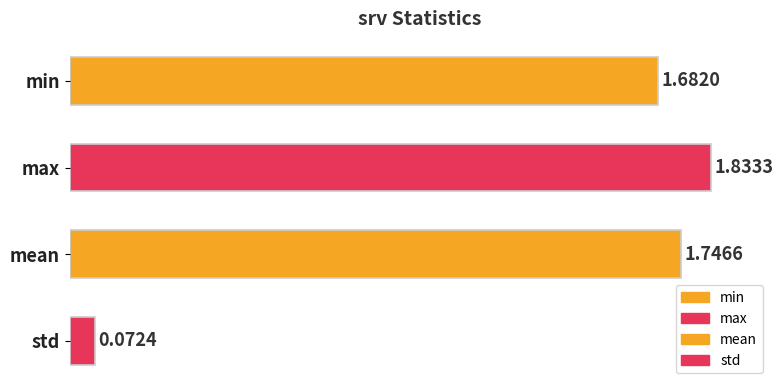

What is the average value?

1.3